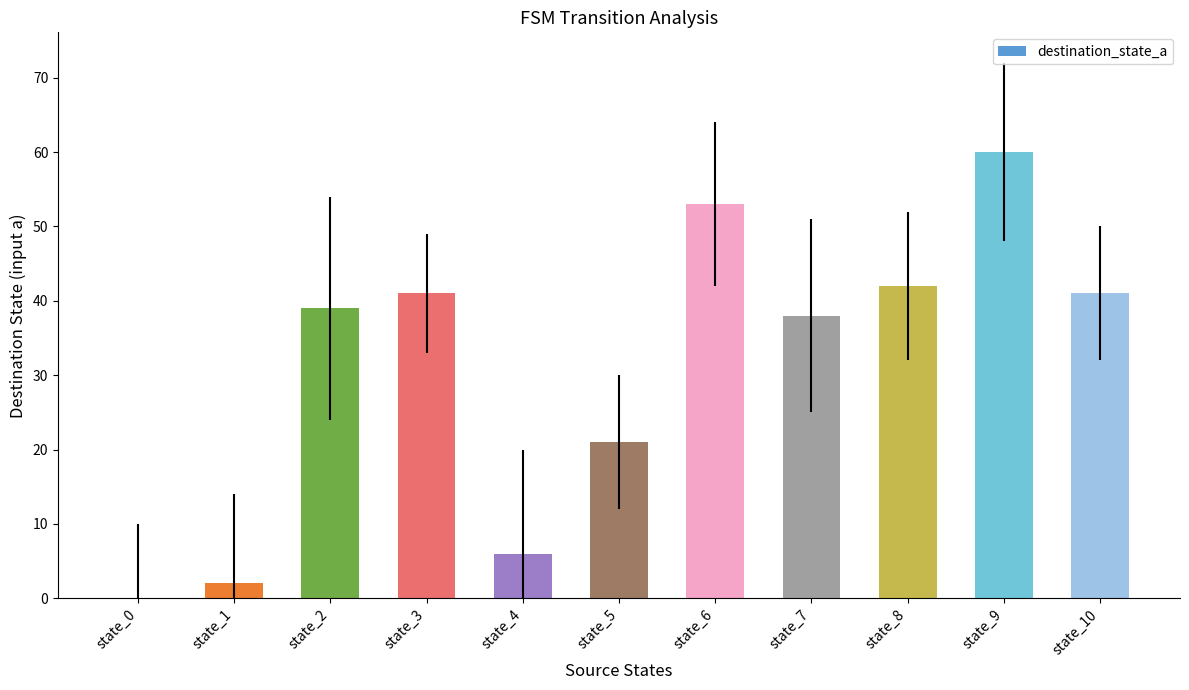

Which category has the highest value across all series?

state_9